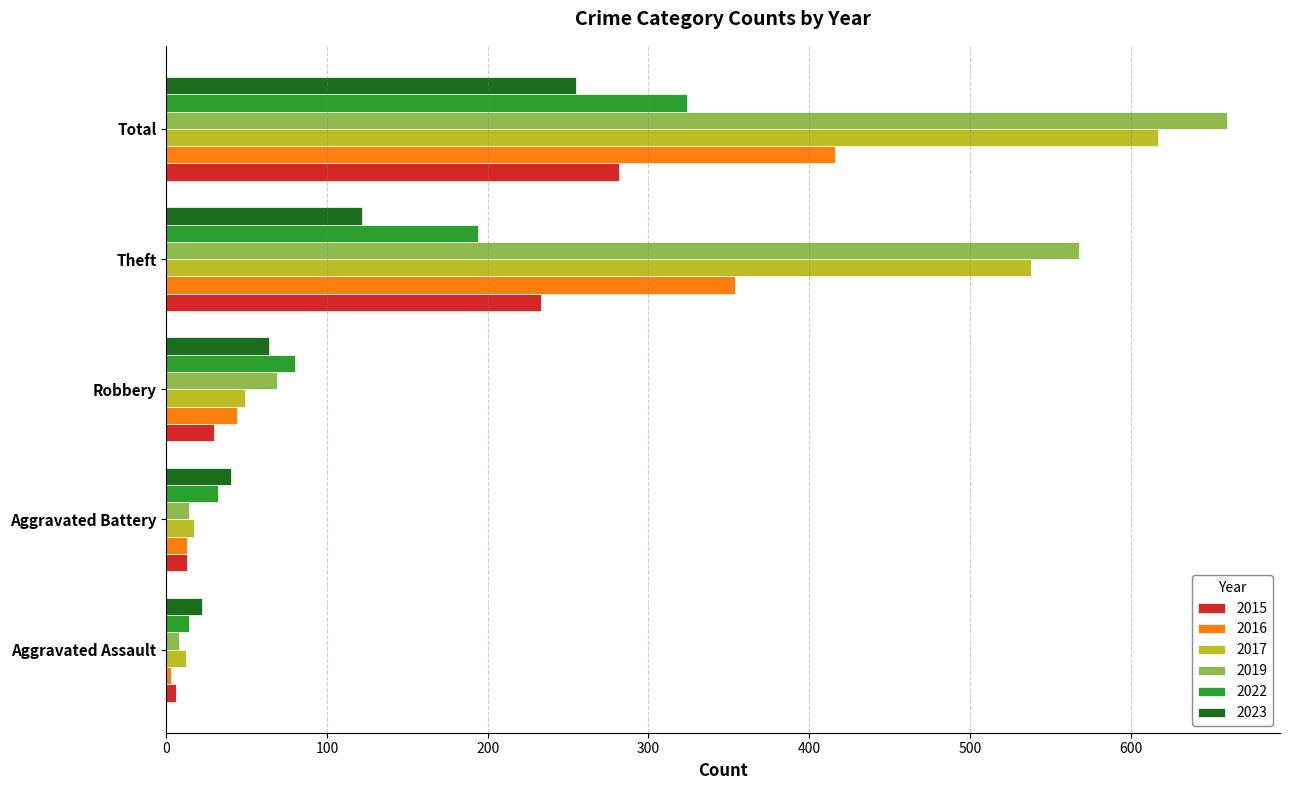

Which category has the highest value in the 2016 series?

Total